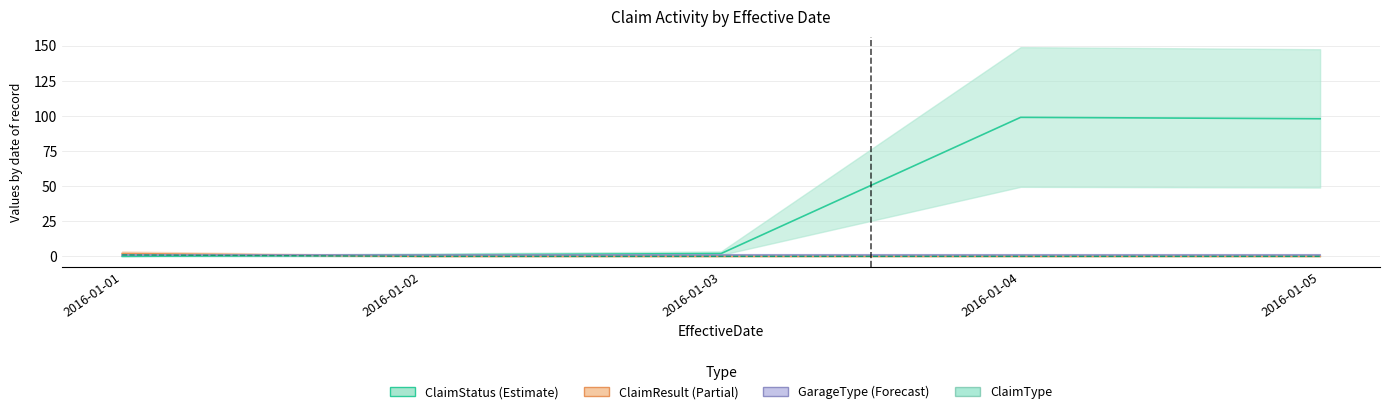

What is the sum of all ClaimResult values?

1